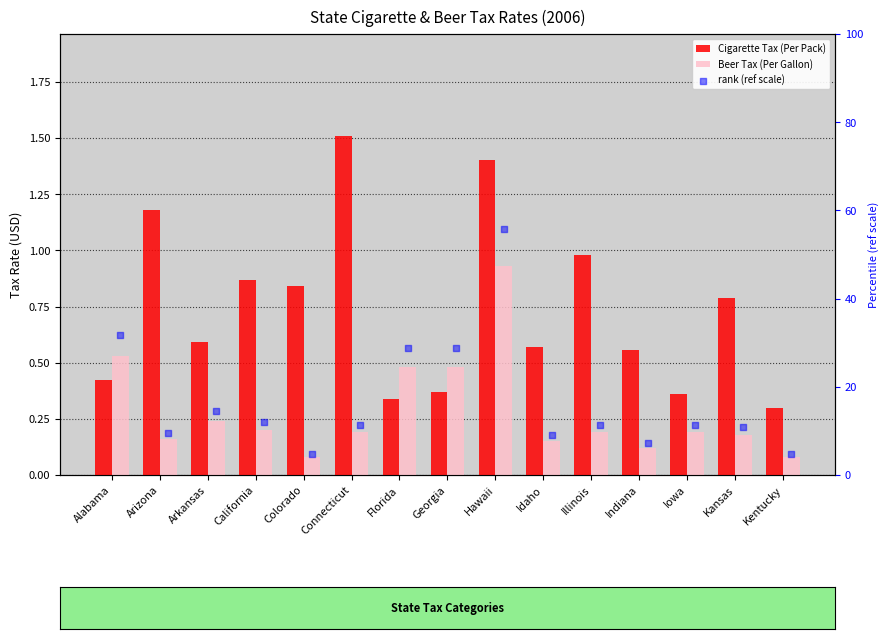

Is the value of Cigarette Tax (Per Pack) at California greater than the value of Beer Tax (Per Gallon) at Arizona?

Yes